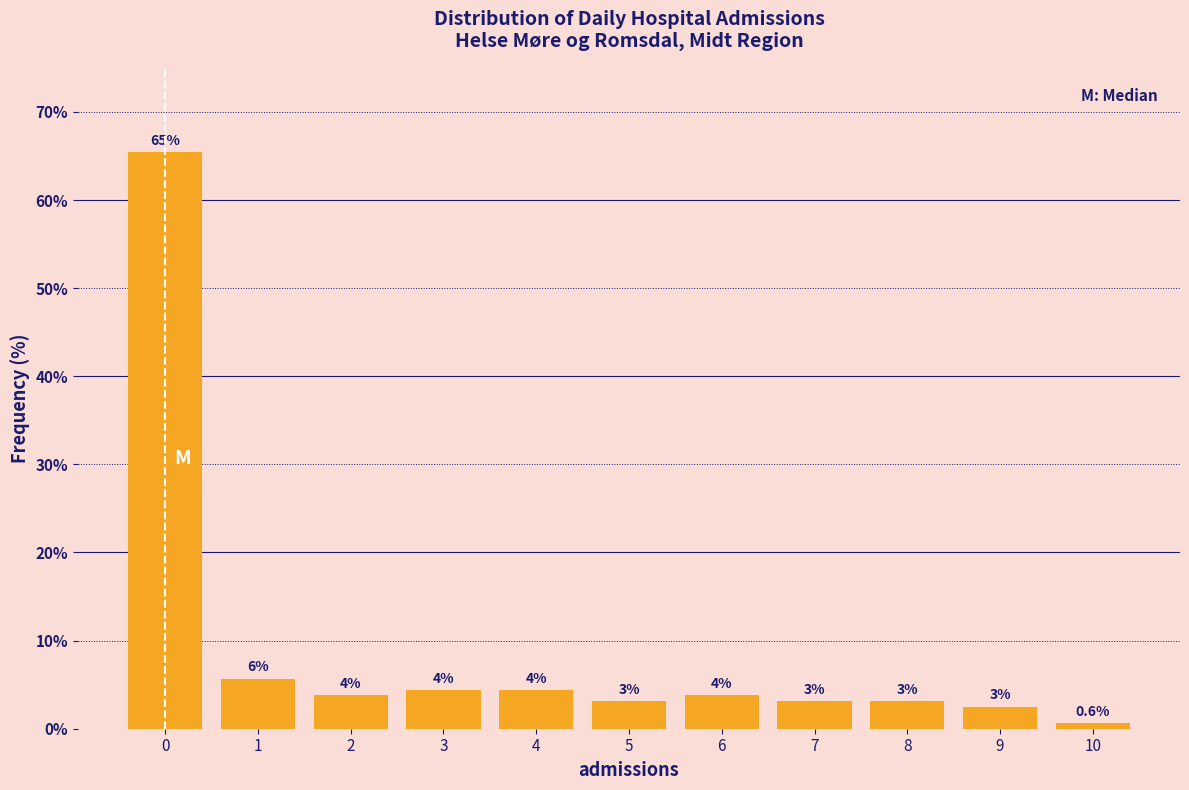

How many bars are there in total?

11